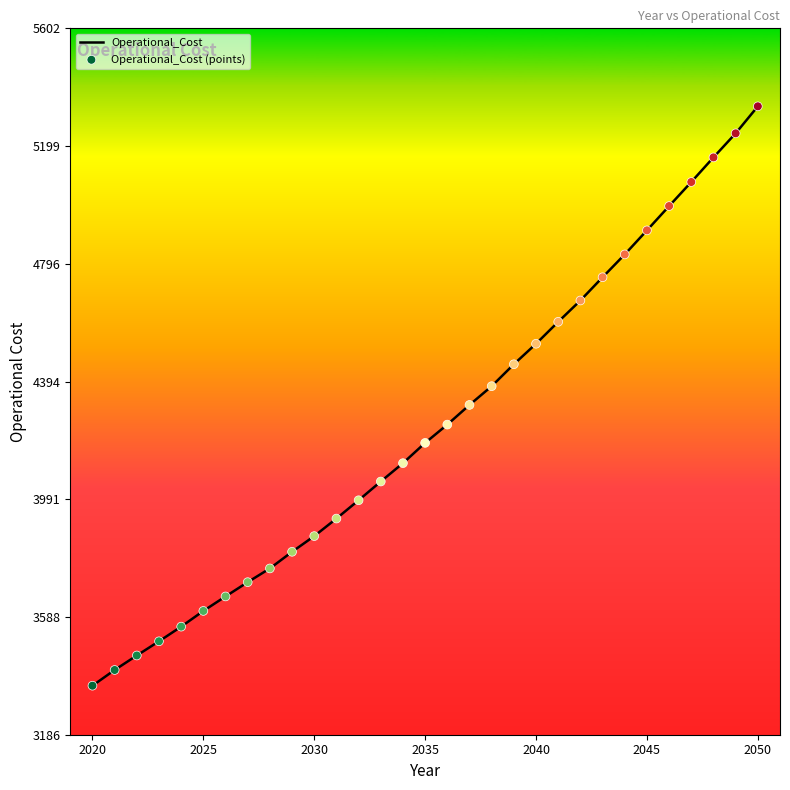

What is the maximum value shown in the chart?

5335.0